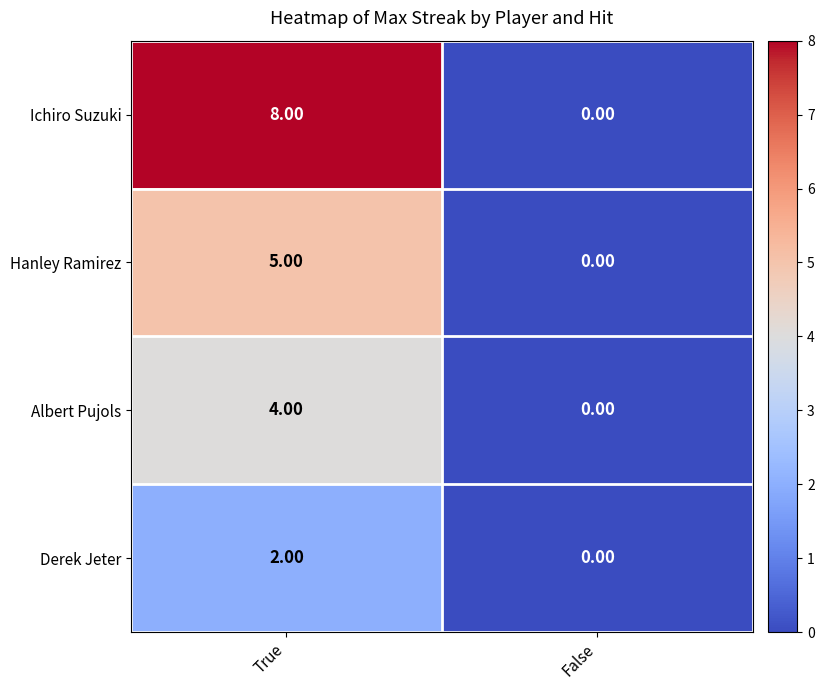

Which series has the largest total across all categories?

Ichiro Suzuki